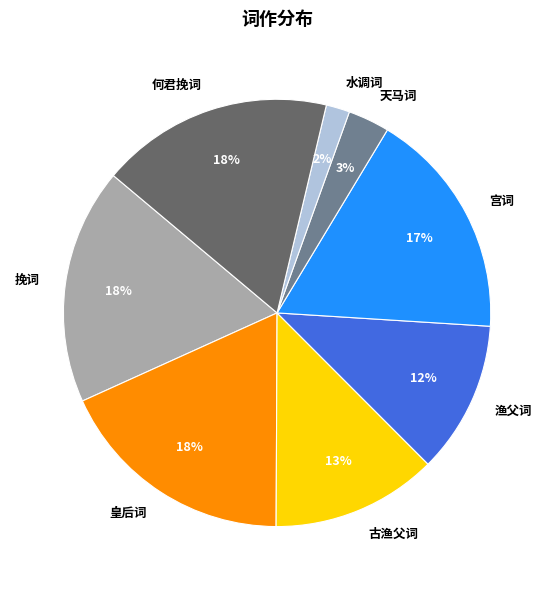

Between 天马词 and 皇后词, which is larger?

皇后词